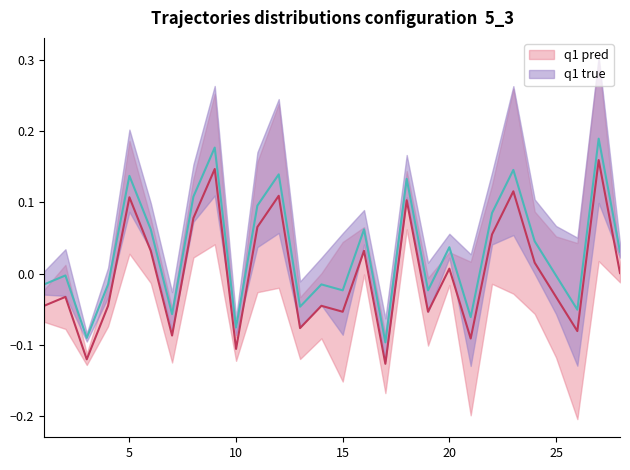

What is the highest value of the q1 true series?

0.2